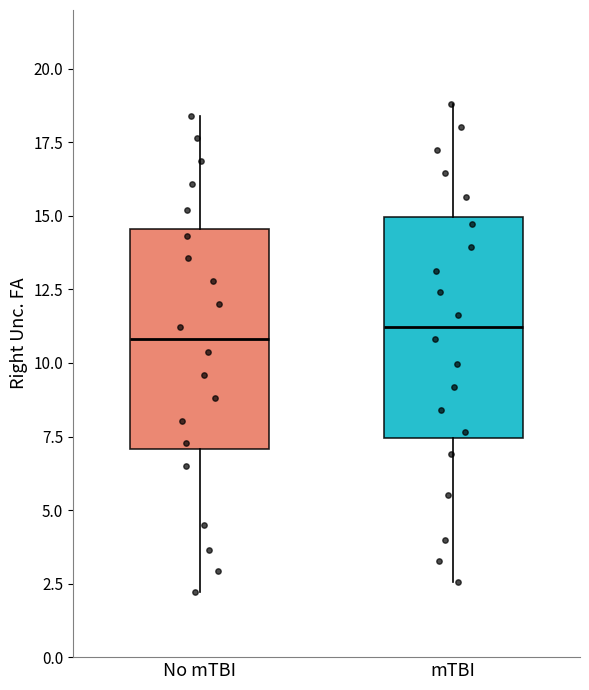

Where is the upper edge of the box for mTBI on the y-axis? The values are not printed on the chart, so give them approximately, as read against the axis.

15.0